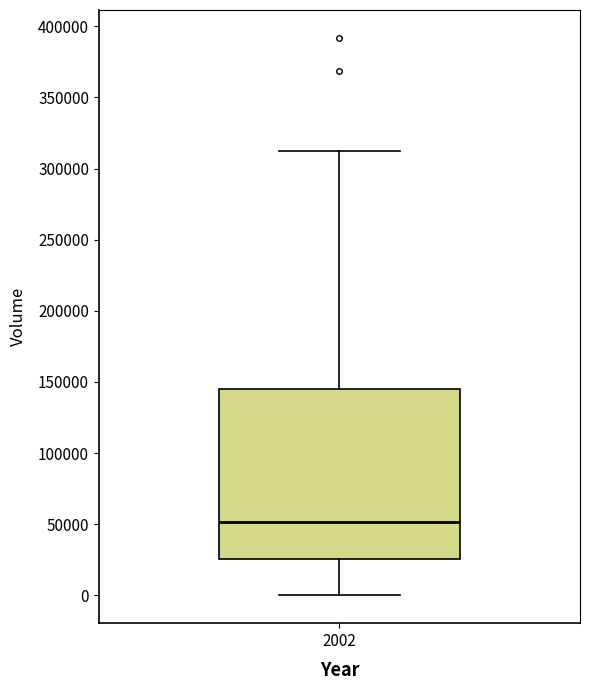

Where does the median line of the box at x = 2002 sit on the y-axis? The values are not printed on the chart, so give them approximately, as read against the axis.

50000